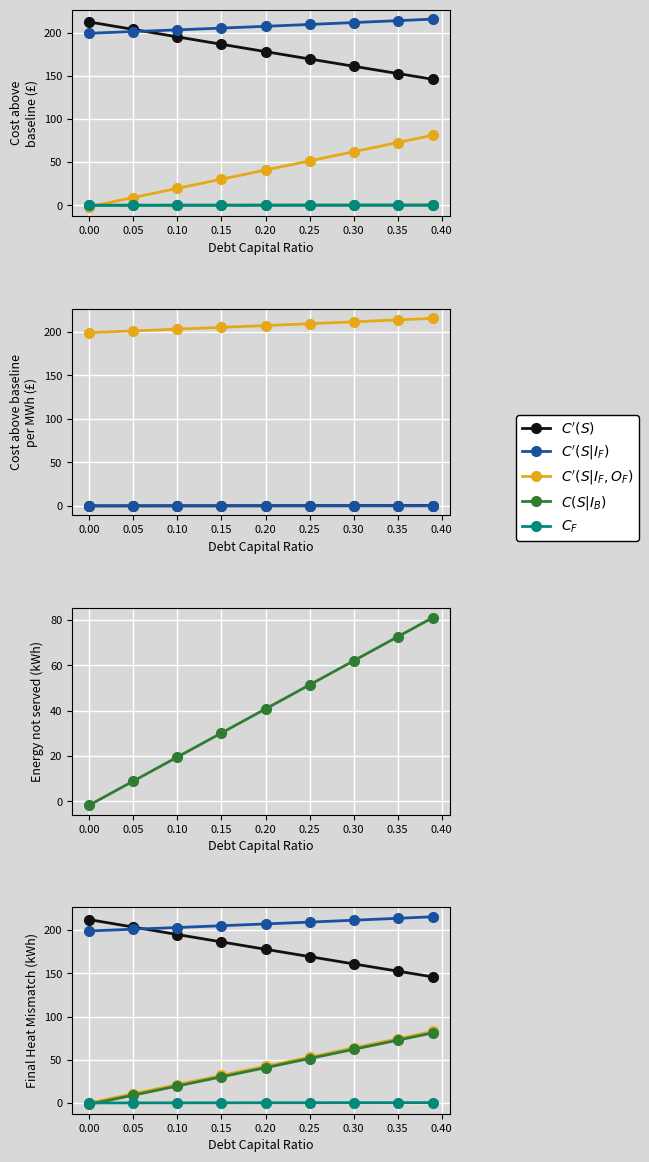

The value of $C(S|I_B)$ at 0.10 is 273.8. True or false?

False